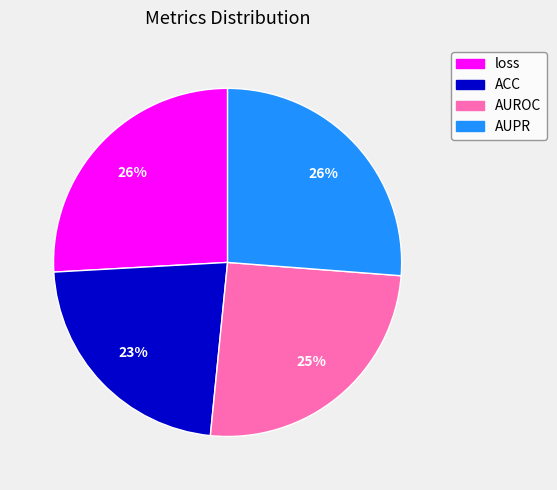

Which slice is the smallest?

ACC